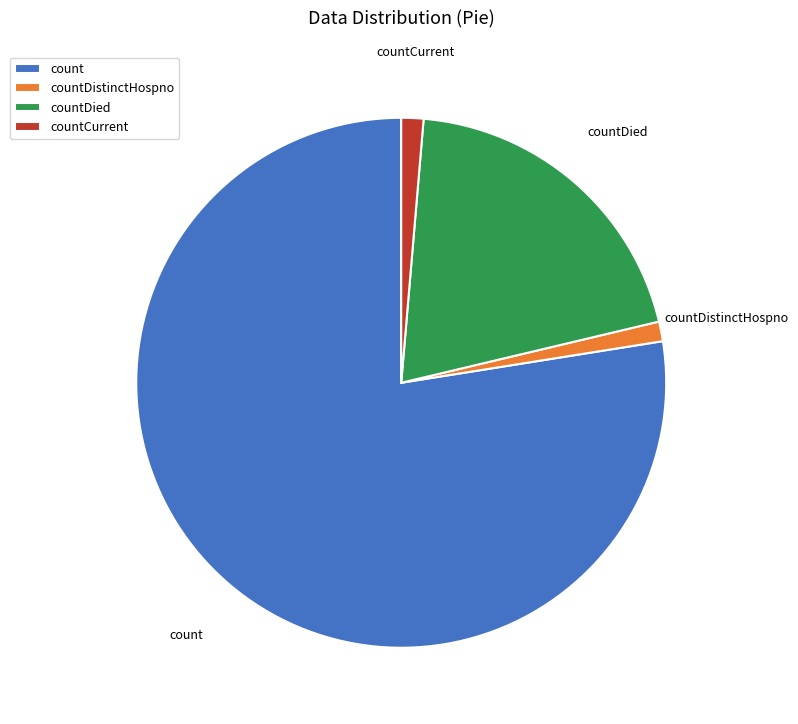

Is the sum of count and countDistinctHospno greater than half?

Yes